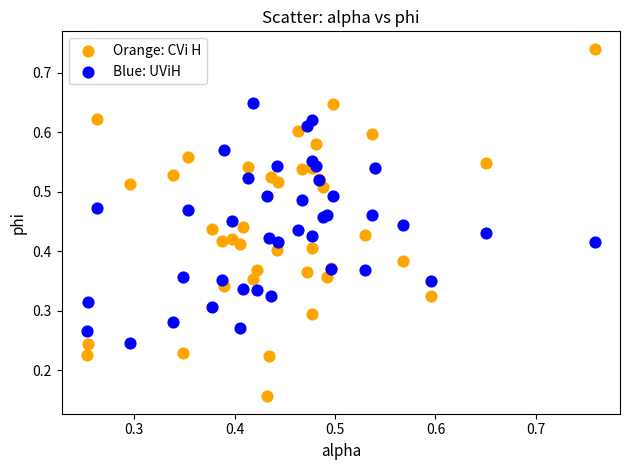

Which series contains the highest Y value?

Orange: CVi H